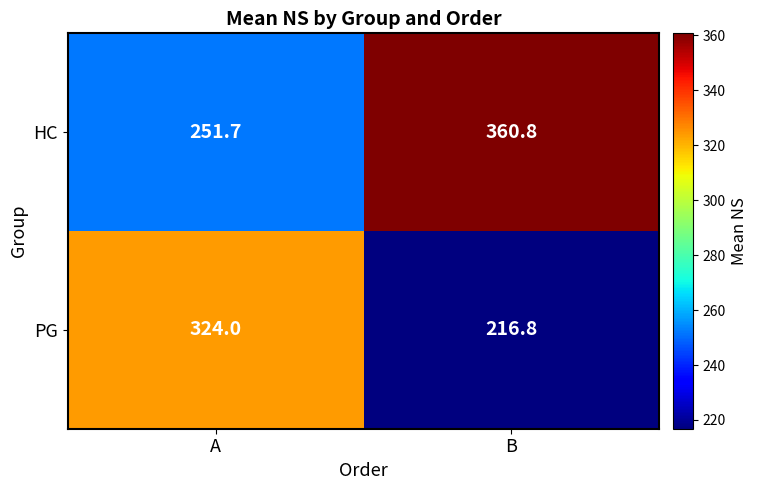

How many series are shown in this chart?

2